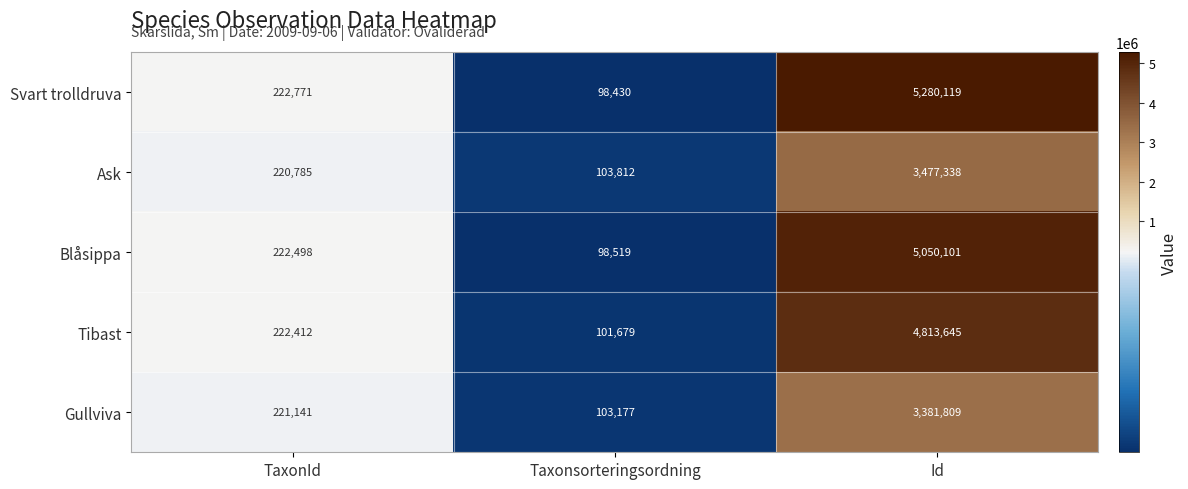

Which series has the largest total across all categories?

Svart trolldruva